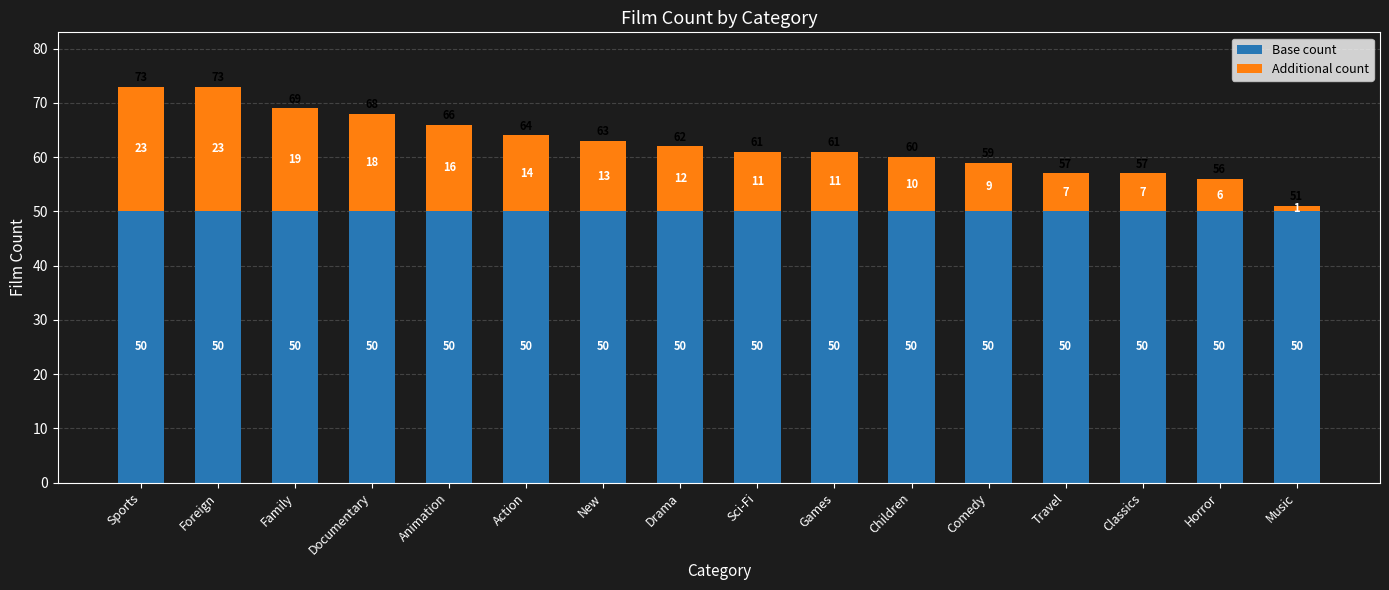

What is the sum of the Base count values at Sports and Family?

100